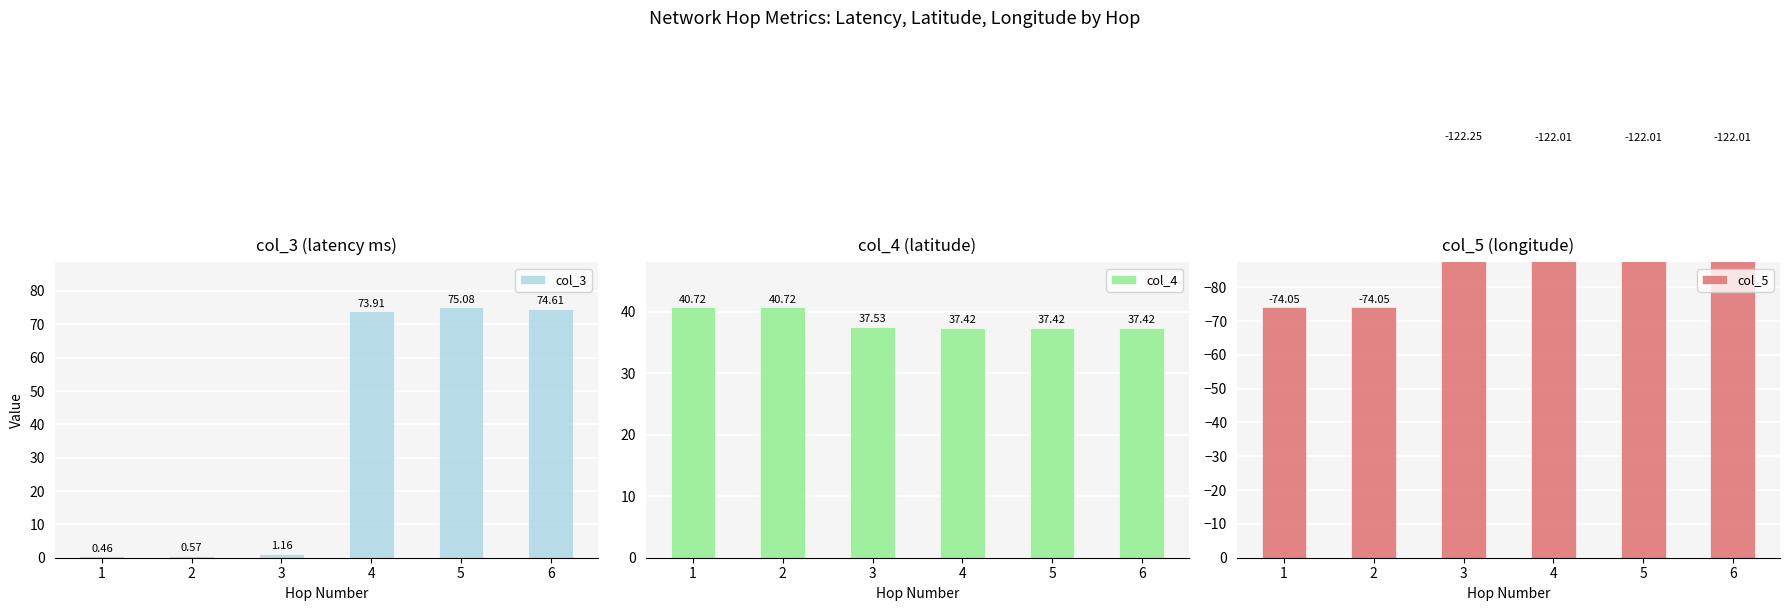

Which category has the highest value across all series?

5